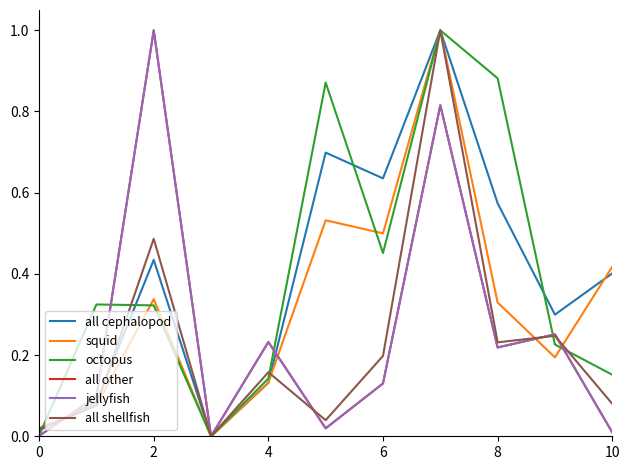

Does the chart display data point markers on the line(s)?

No